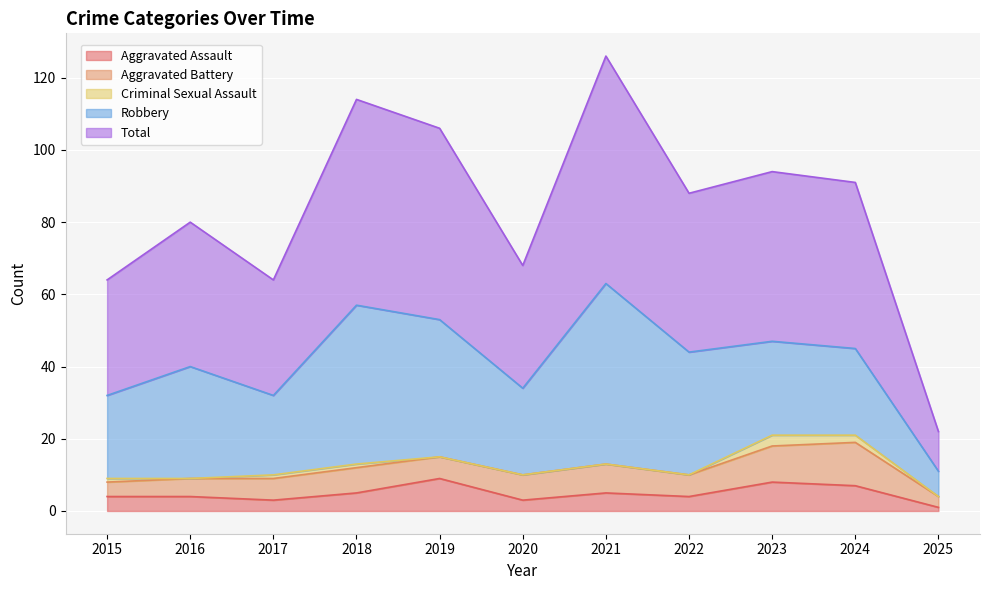

What is the total value across all series at 2023?

94